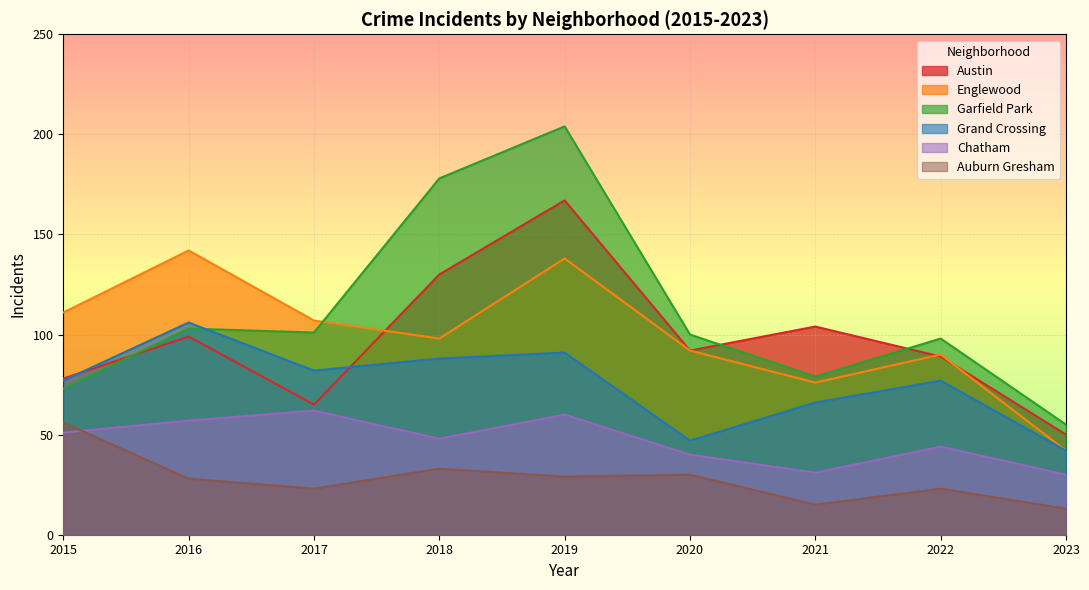

Reading left to right, extract all data points from this chart.

Austin: 2015=78	2016=99	2017=65	2018=130	2019=167	2020=92	2021=104	2022=89	2023=50
Englewood: 2015=111	2016=142	2017=107	2018=98	2019=138	2020=92	2021=76	2022=90	2023=42
Garfield Park: 2015=73	2016=103	2017=101	2018=178	2019=204	2020=100	2021=79	2022=98	2023=55
Grand Crossing: 2015=77	2016=106	2017=82	2018=88	2019=91	2020=47	2021=66	2022=77	2023=42
Chatham: 2015=51	2016=57	2017=62	2018=48	2019=60	2020=40	2021=31	2022=44	2023=30
Auburn Gresham: 2015=56	2016=28	2017=23	2018=33	2019=29	2020=30	2021=15	2022=23	2023=13